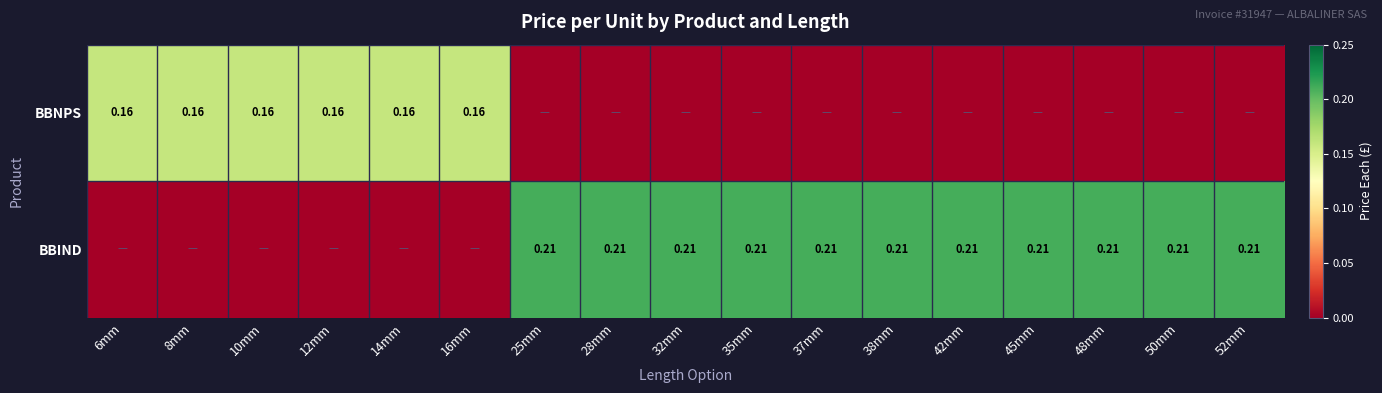

The value of BBNPS at 6mm is 0.0. True or false?

False